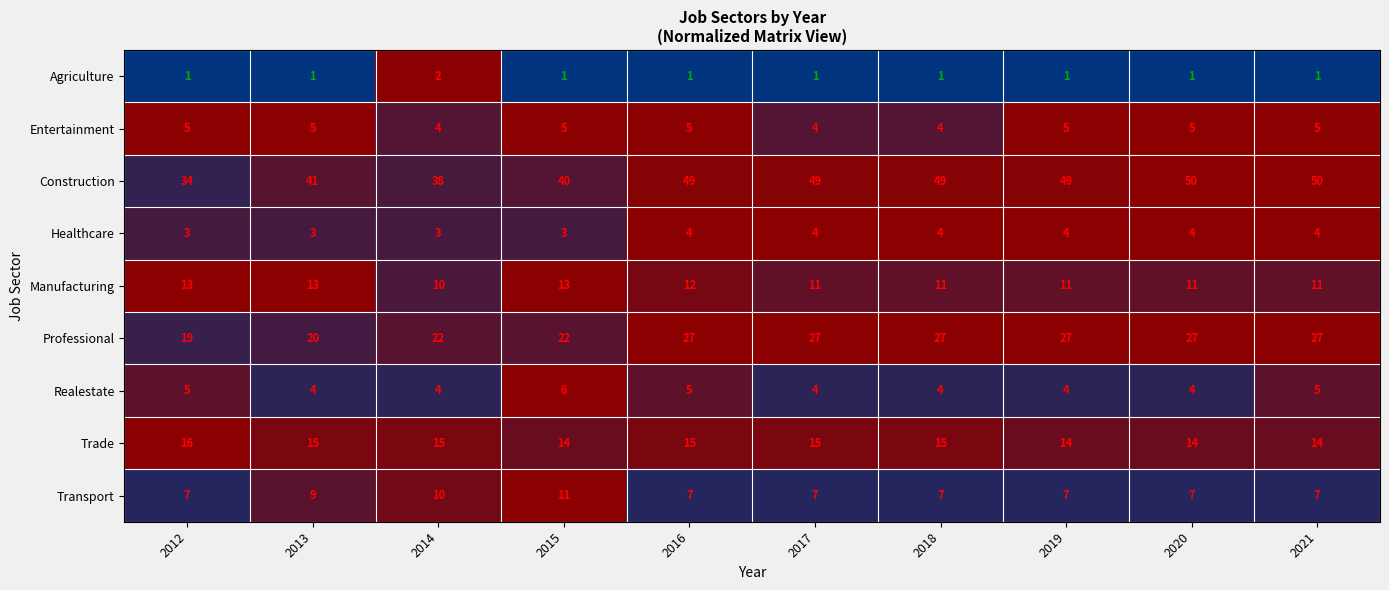

What is the approximate value of Professional at 2018?

27